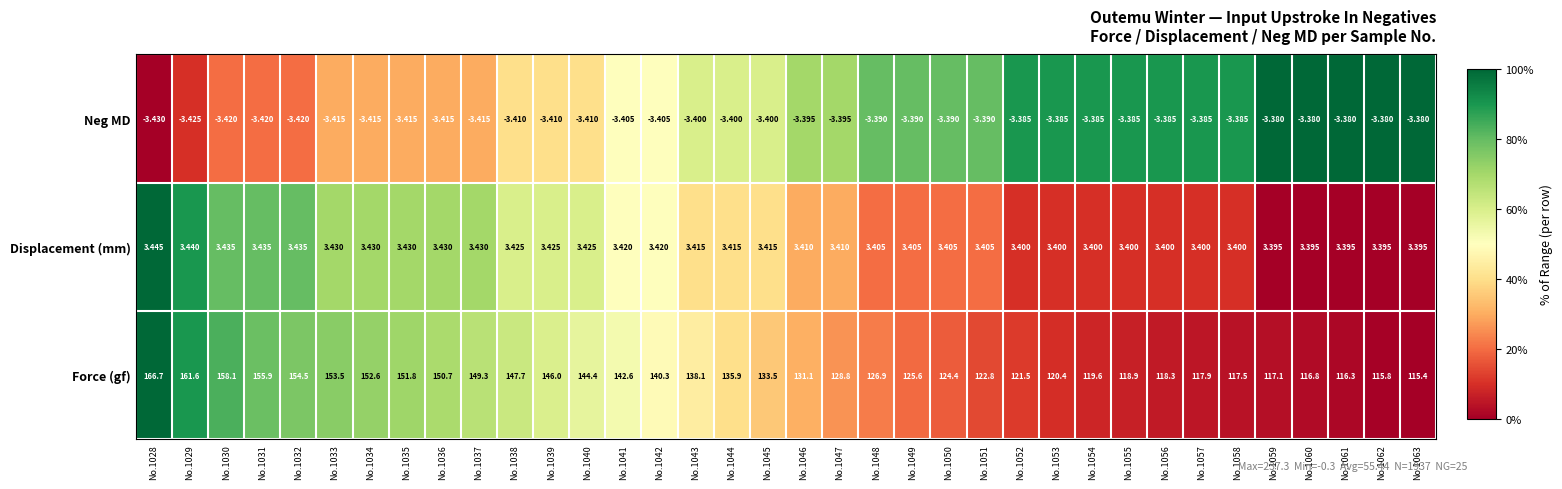

Is the value of Displacement (mm) at No.1030 greater than the value of Force (gf) at No.1043?

No